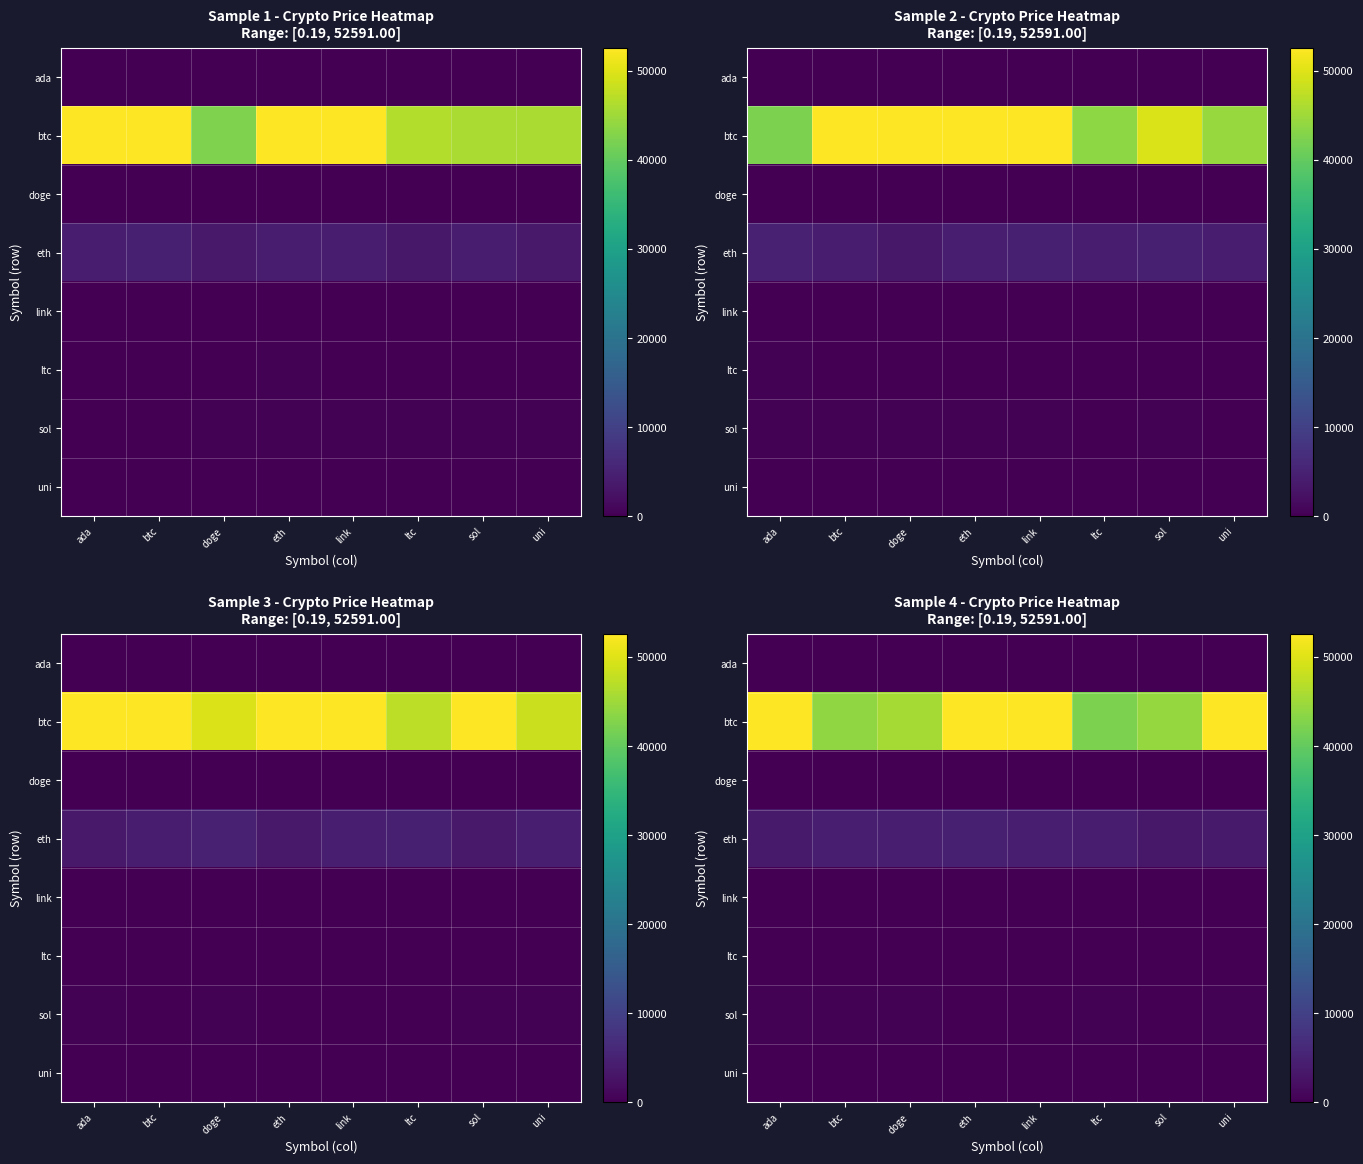

What is the minimum value shown in the chart?

0.2